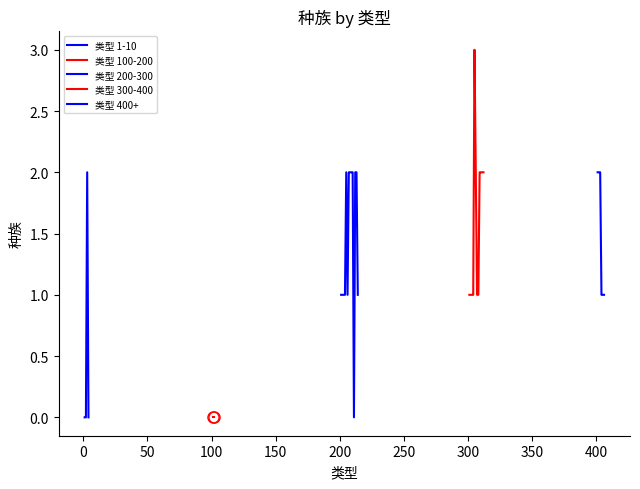

What is the label of the 2nd point from the left?

2